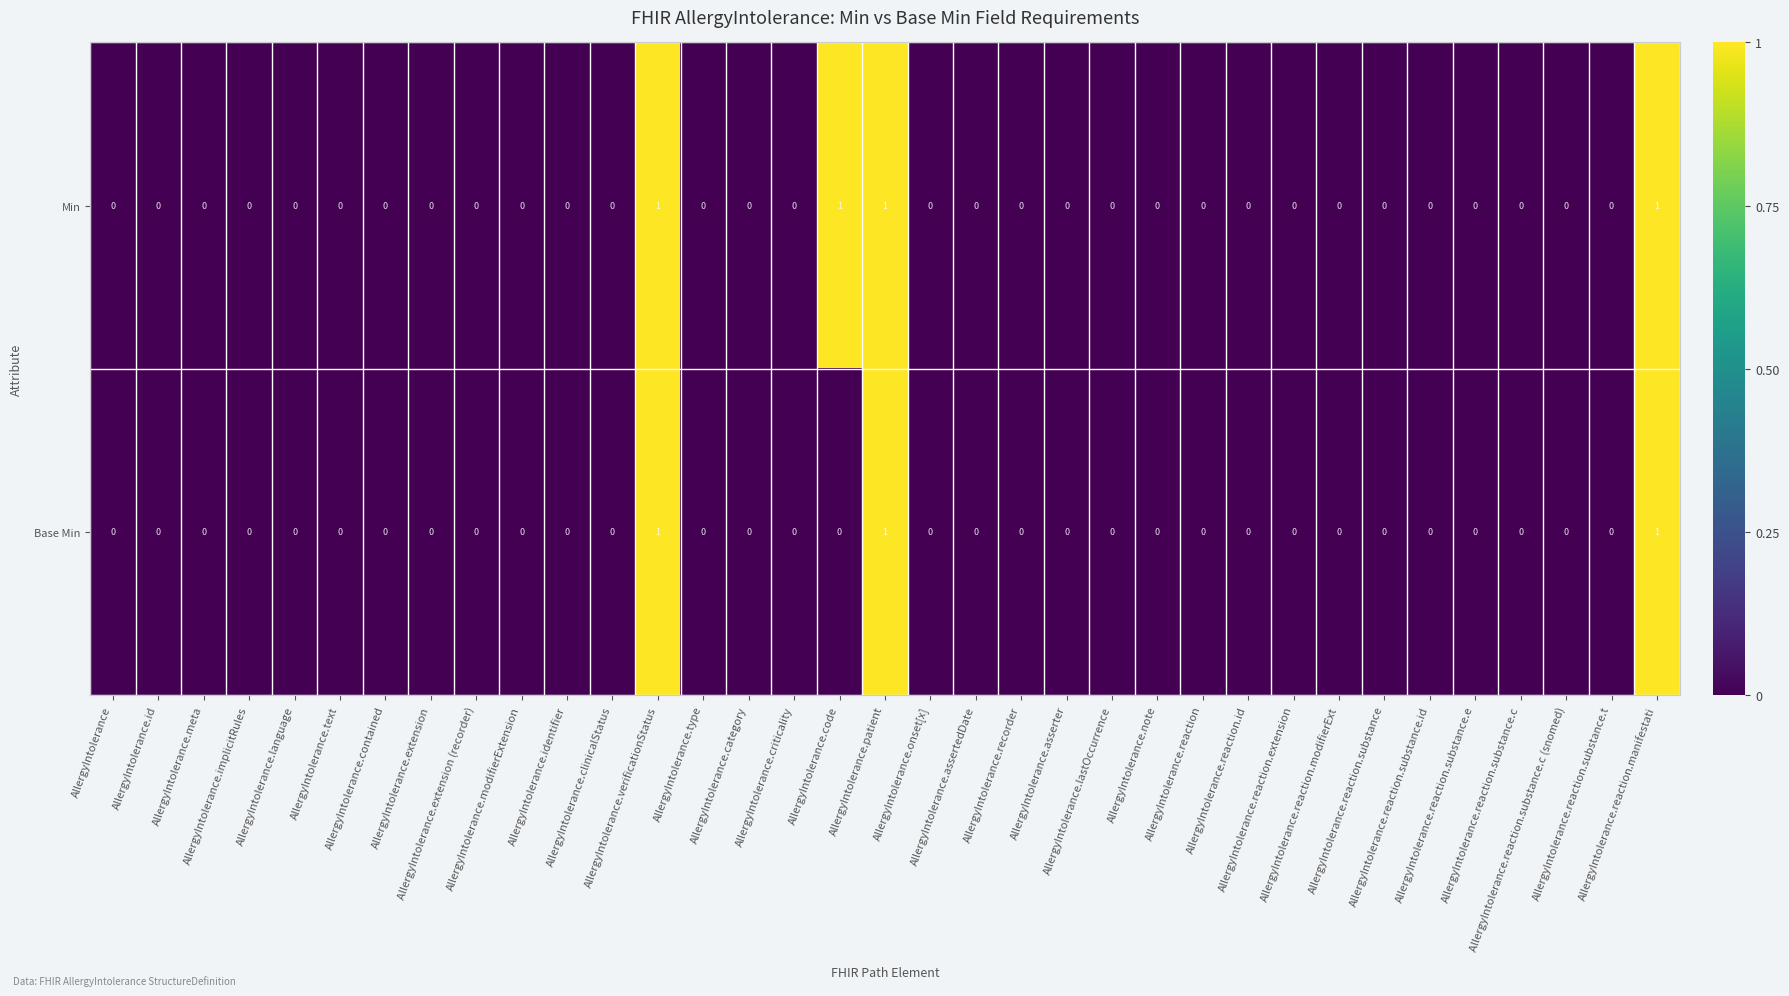

How many series are shown in this chart?

2